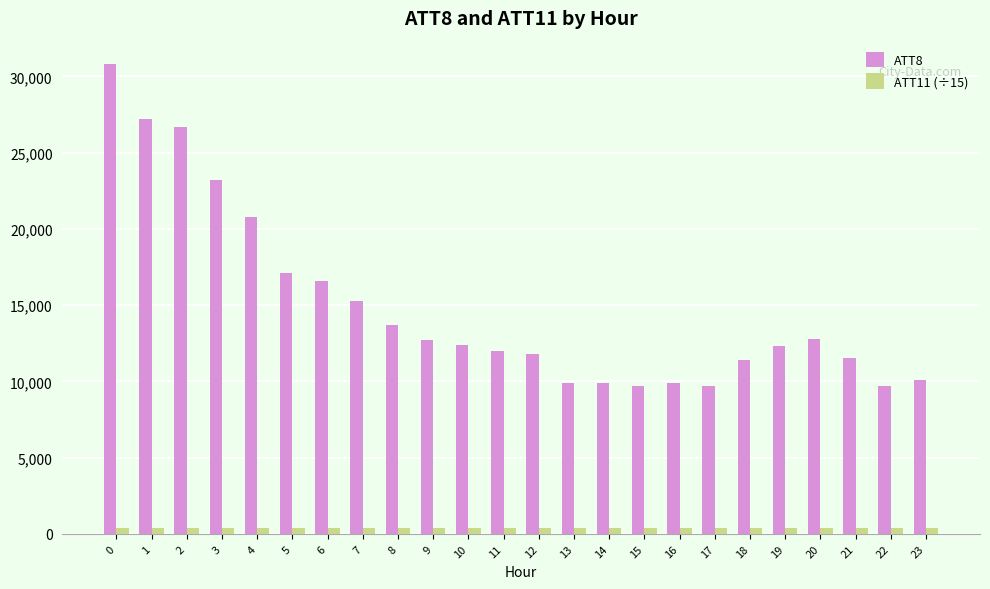

True or false: ATT11 (÷15) has a value of 363.1 at 17.

True